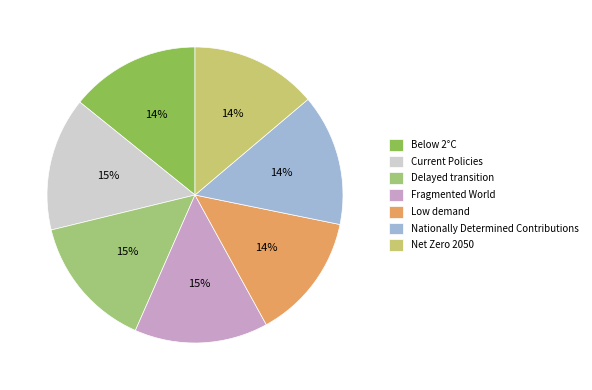

How many slices are in this pie chart?

7